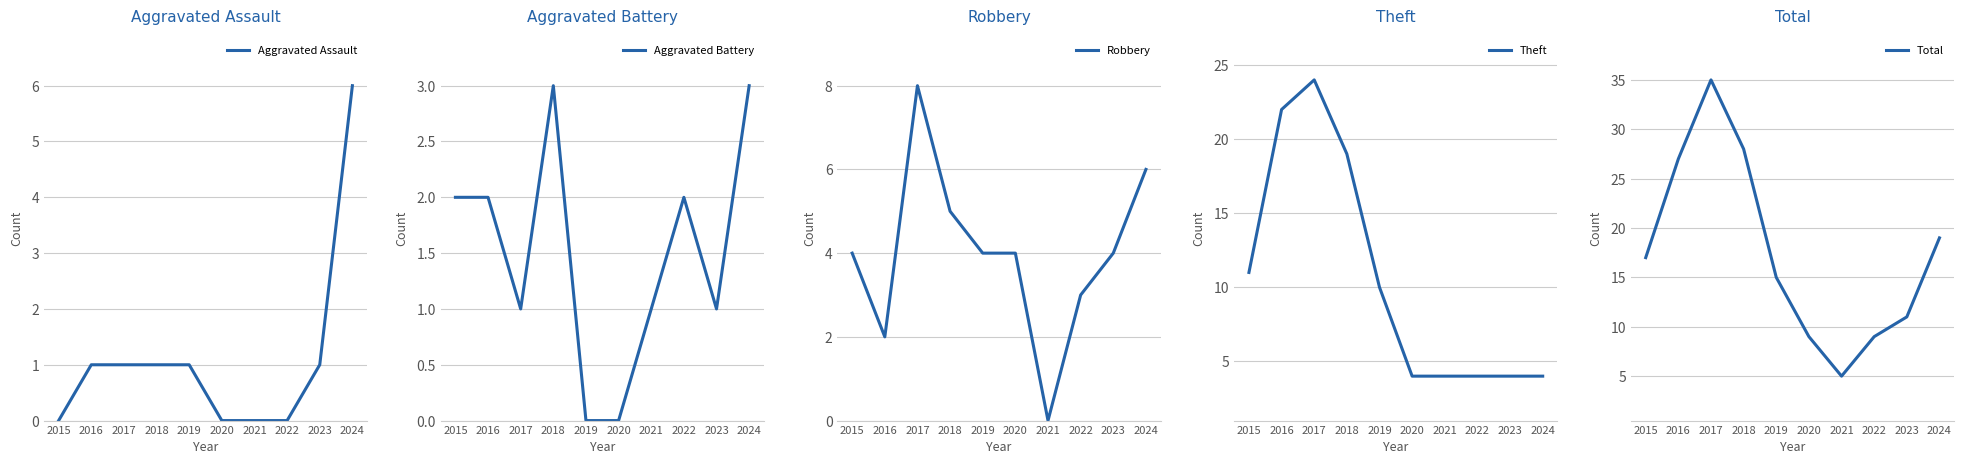

The Total series shows 3 at 2020. True or false?

False